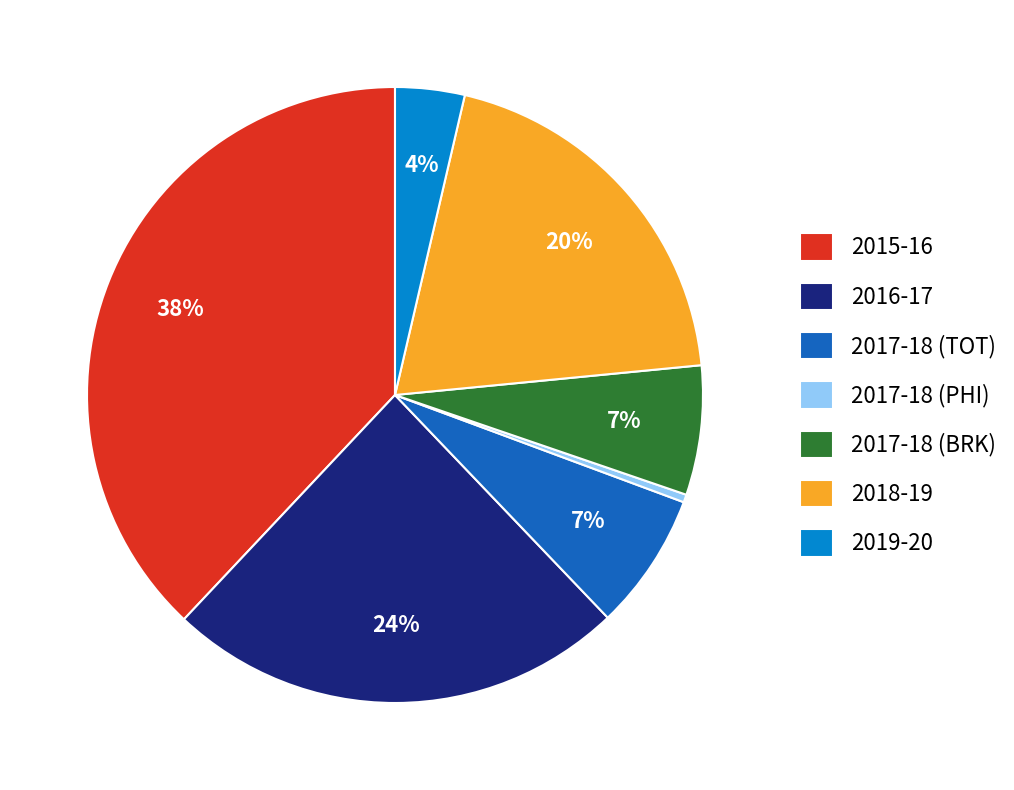

Approximately how many times larger is the value at 2019-20 compared to 2015-16?

0.1